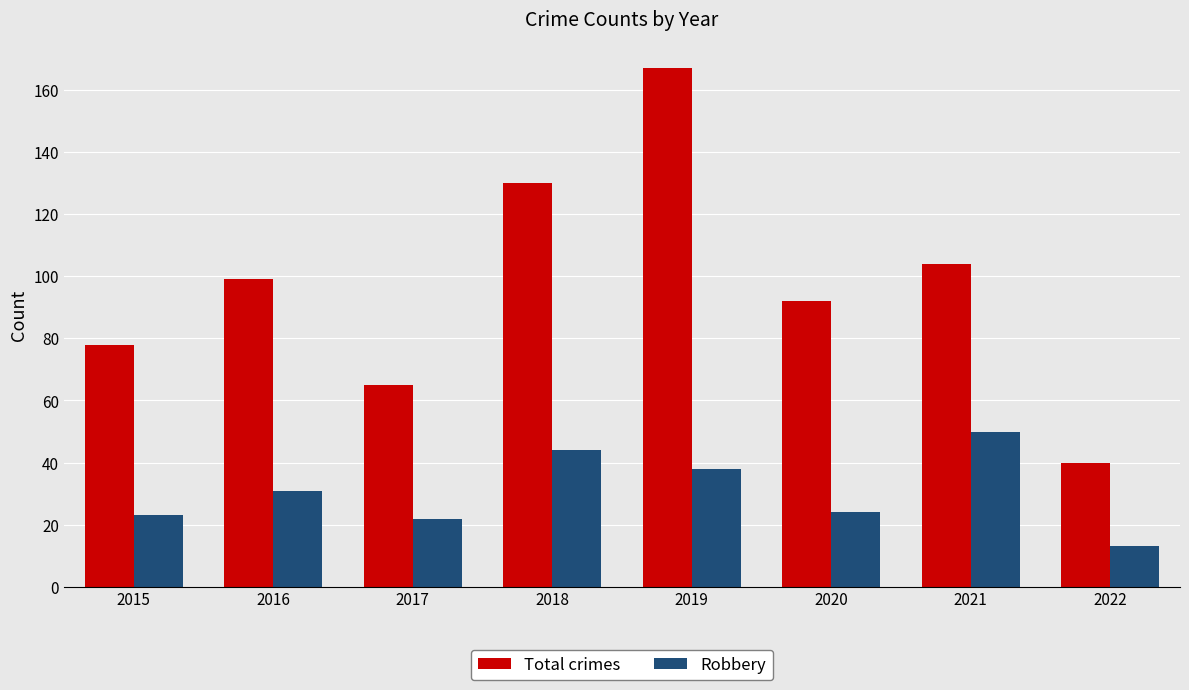

Between 2015 and 2021, which series saw the biggest shift?

Robbery